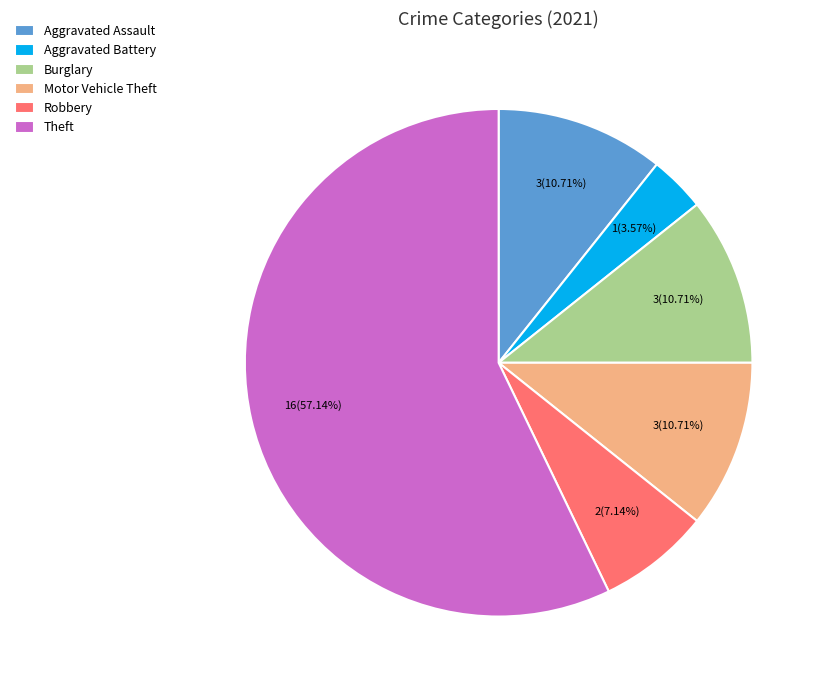

How many segments does this pie chart have?

6